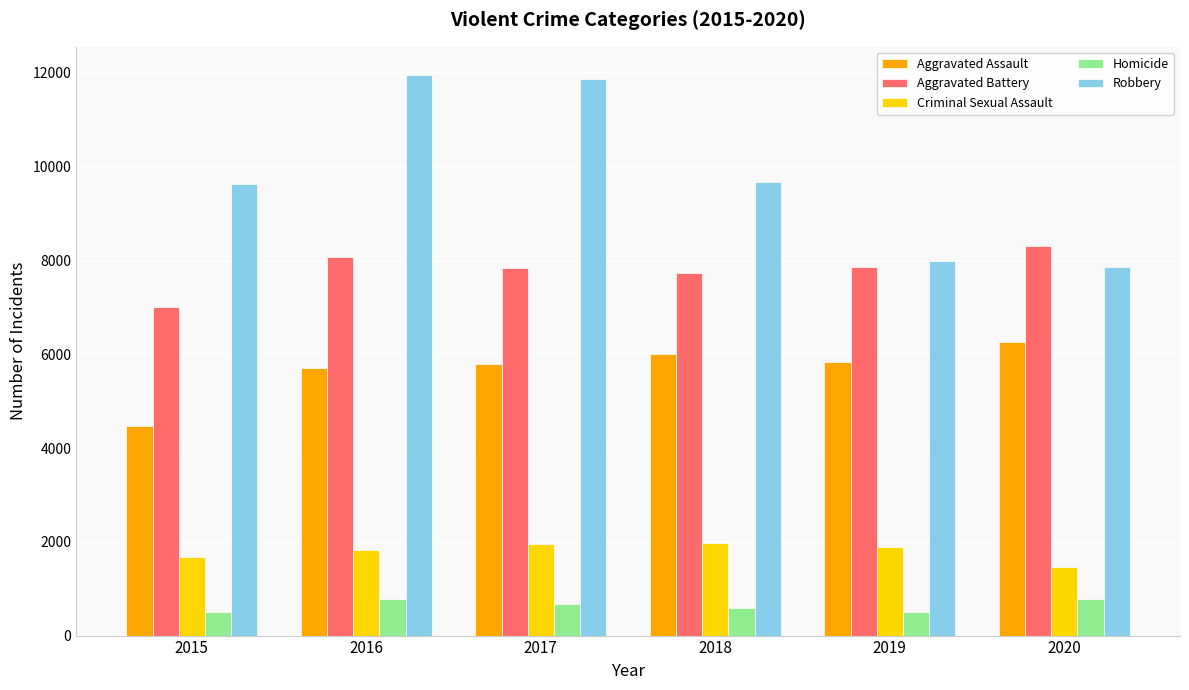

What is the value of the Robbery bar at the 2nd from the left?

11960